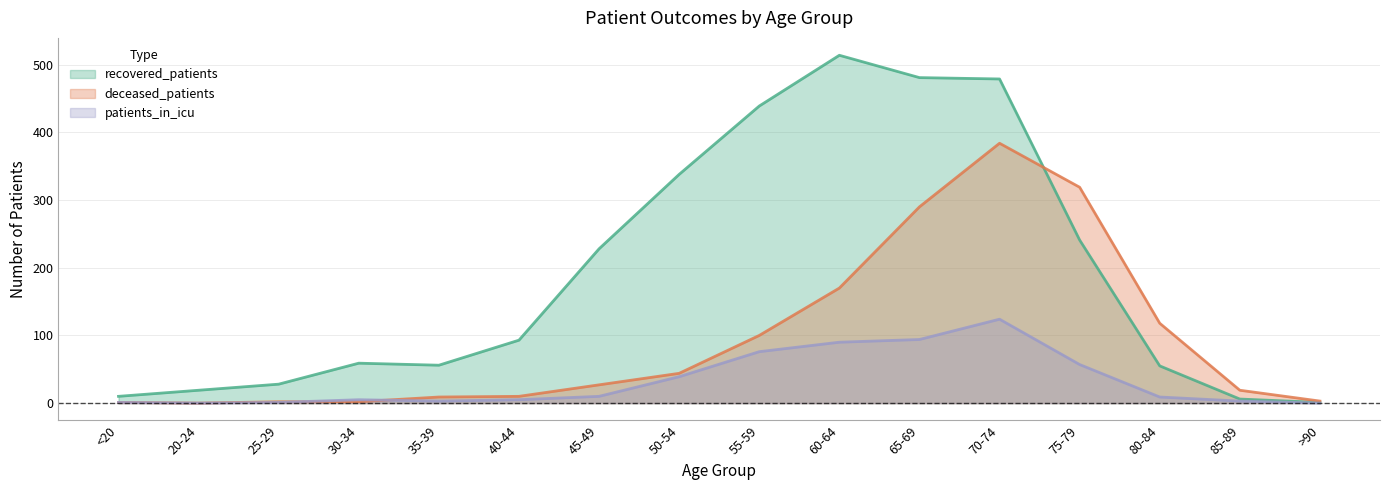

What is the difference between the deceased_patients values at 40-44 and 35-39?

1